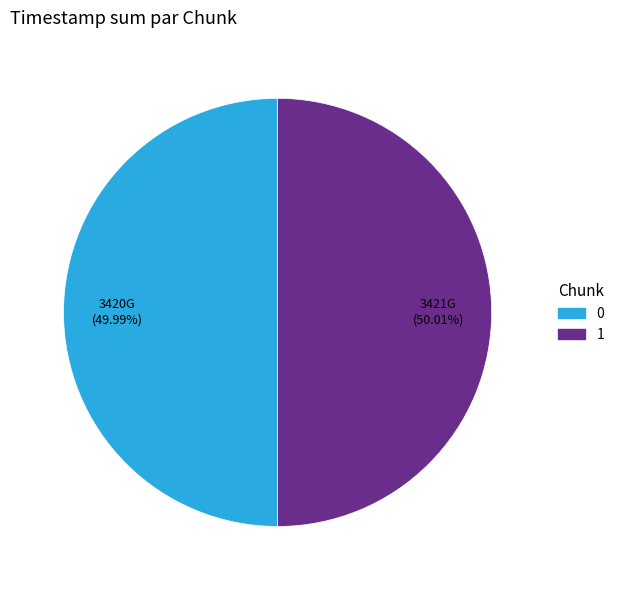

What is the ratio of the value at 1 to the value at 0?

1.0